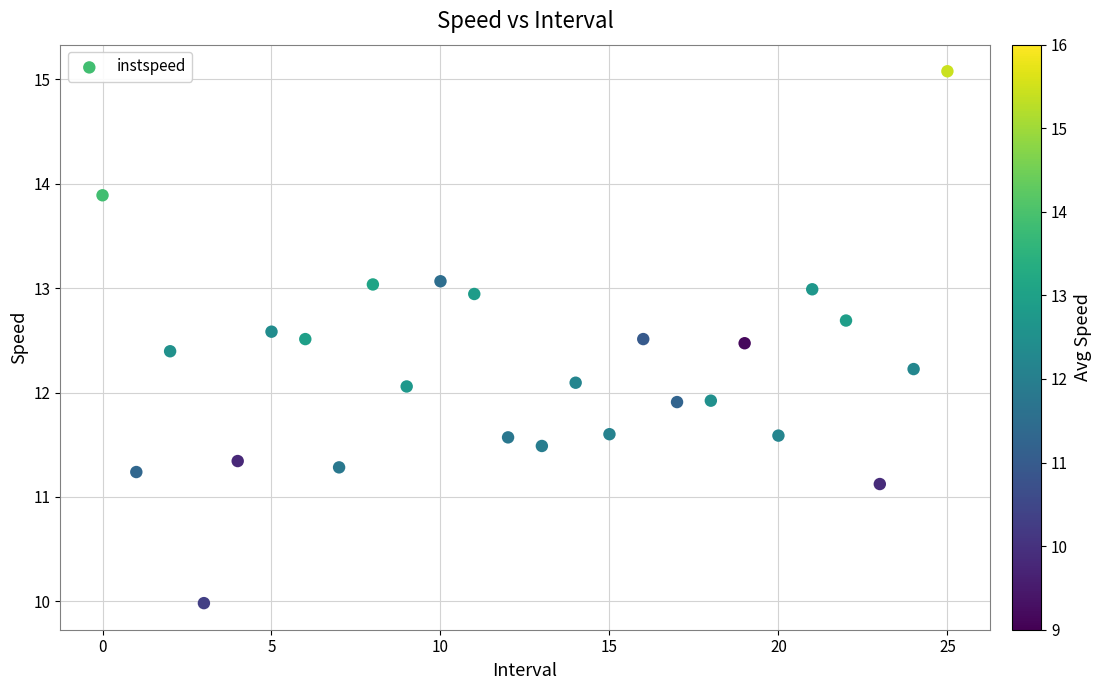

What is the range of Y values (max minus min)?

5.1